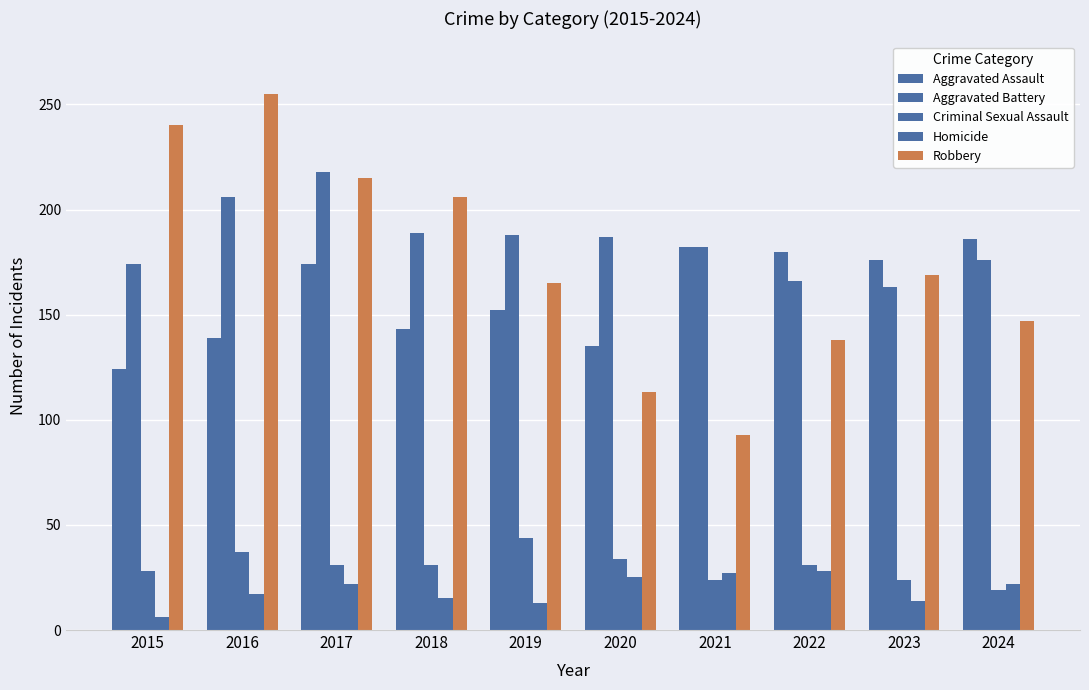

How many groups of bars are there?

10